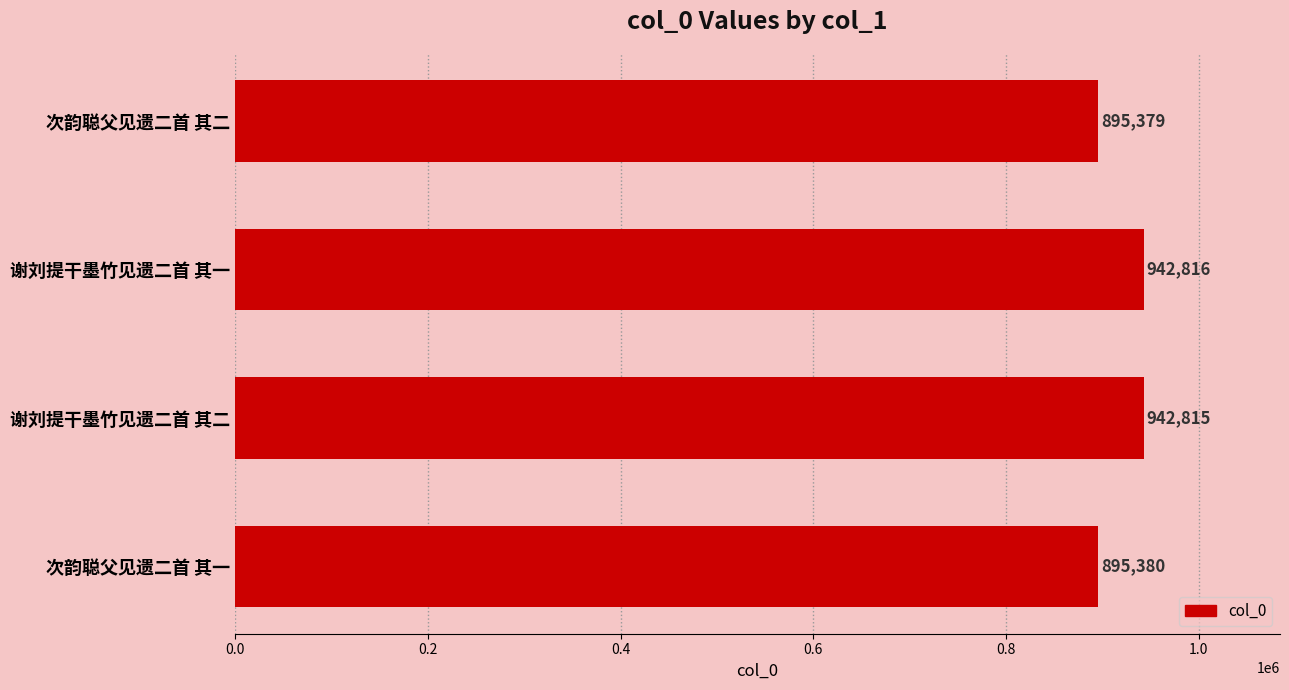

Rank the categories by value from highest to lowest.

谢刘提干墨竹见遗二首 其一, 谢刘提干墨竹见遗二首 其二, 次韵聪父见遗二首 其一, 次韵聪父见遗二首 其二